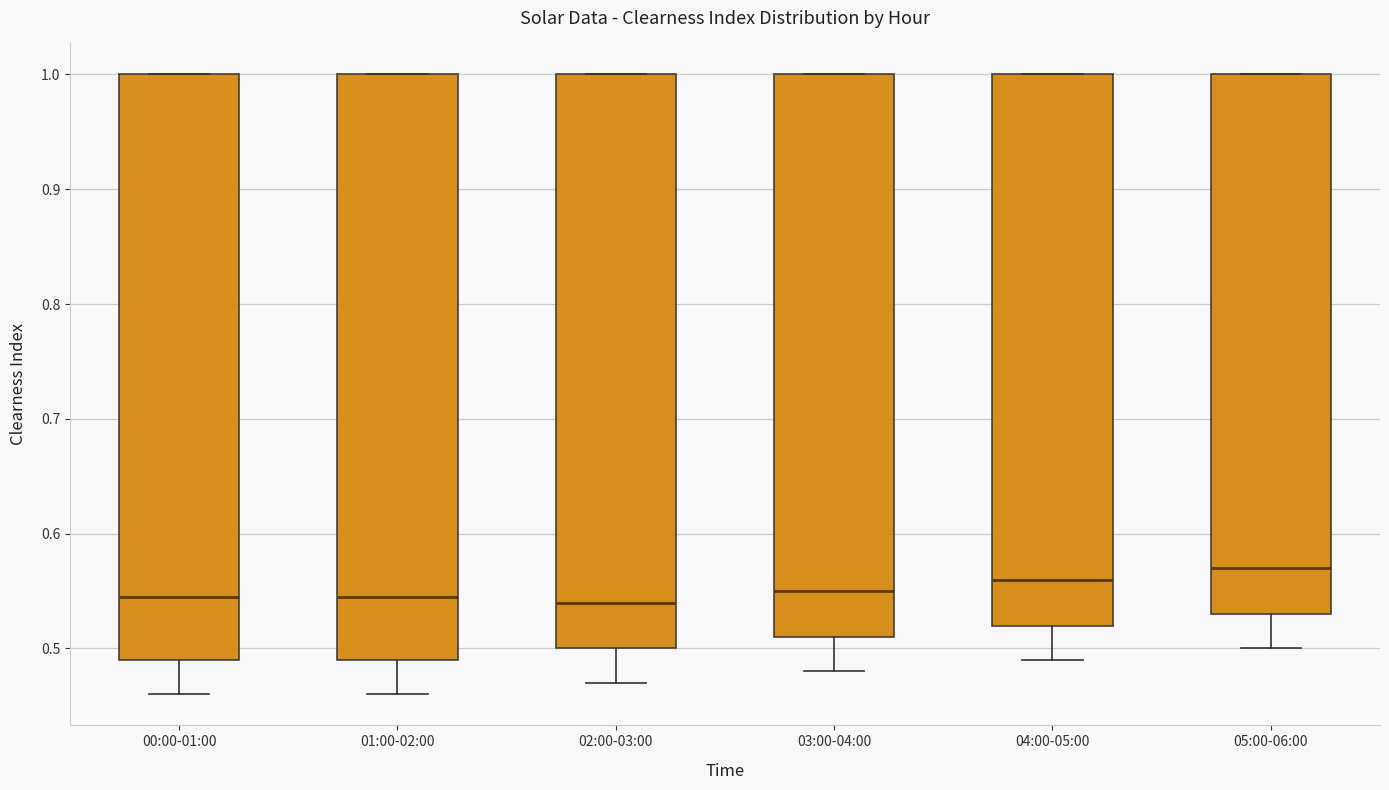

Reading left to right, read every box against the y-axis: the position of its median line, the range the box covers, and the ends of its whiskers. The values are not printed on the chart, so give them approximately, as read against the axis.

00:00-01:00: median 0.55, box 0.49 to 1.00, whiskers 0.46 to 1.00
01:00-02:00: median 0.55, box 0.49 to 1.00, whiskers 0.46 to 1.00
02:00-03:00: median 0.54, box 0.50 to 1.00, whiskers 0.47 to 1.00
03:00-04:00: median 0.55, box 0.51 to 1.00, whiskers 0.48 to 1.00
04:00-05:00: median 0.56, box 0.52 to 1.00, whiskers 0.49 to 1.00
05:00-06:00: median 0.57, box 0.53 to 1.00, whiskers 0.50 to 1.00